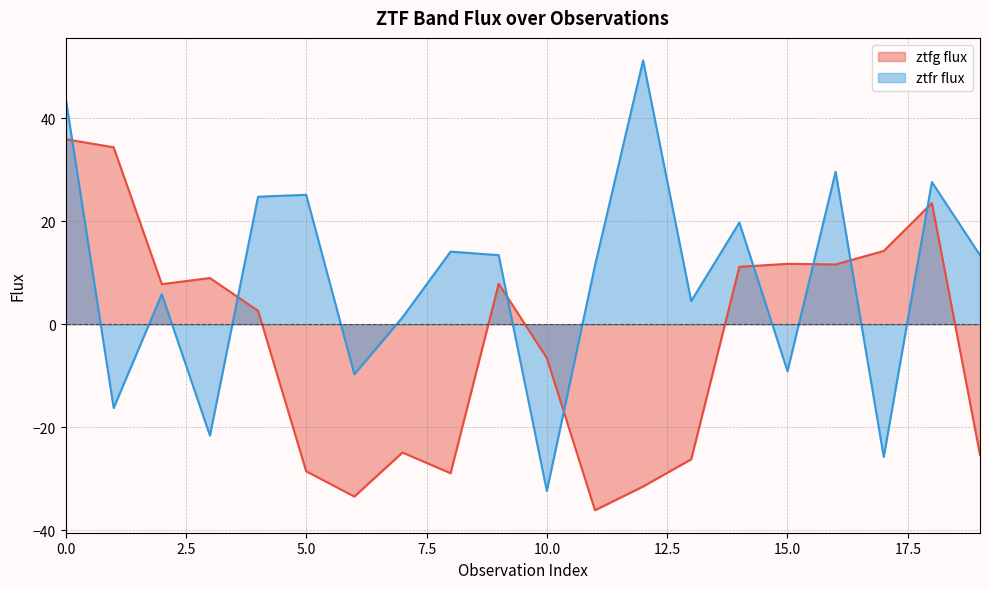

What are all the series names shown in the legend?

ztfg flux, ztfr flux